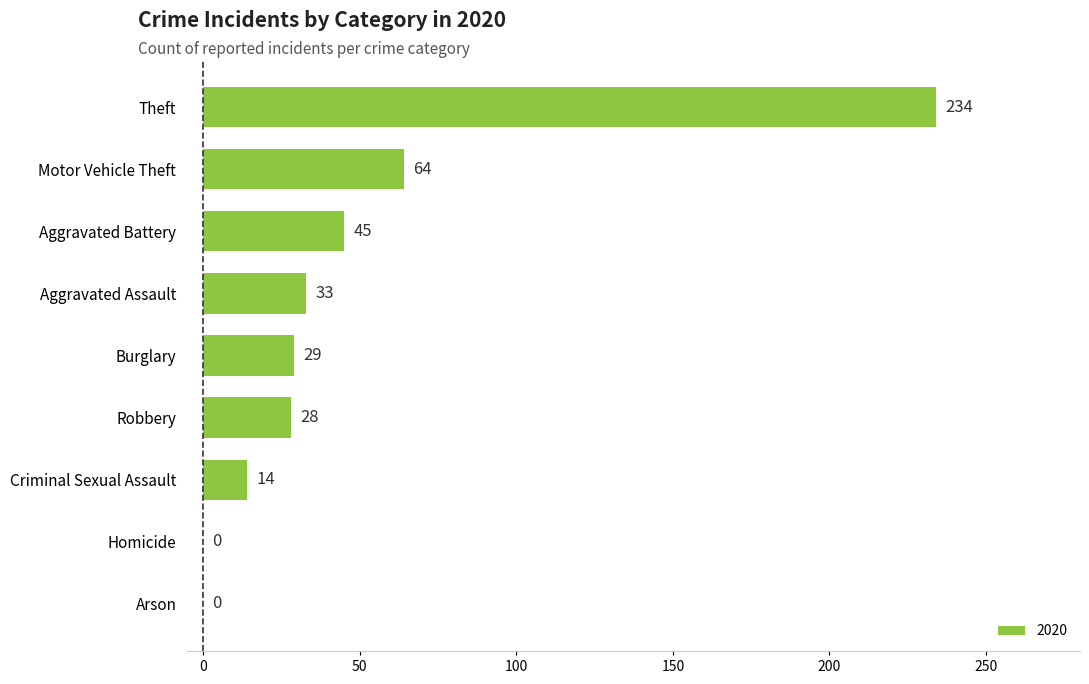

Where is the data nearest to the value 117?

Motor Vehicle Theft